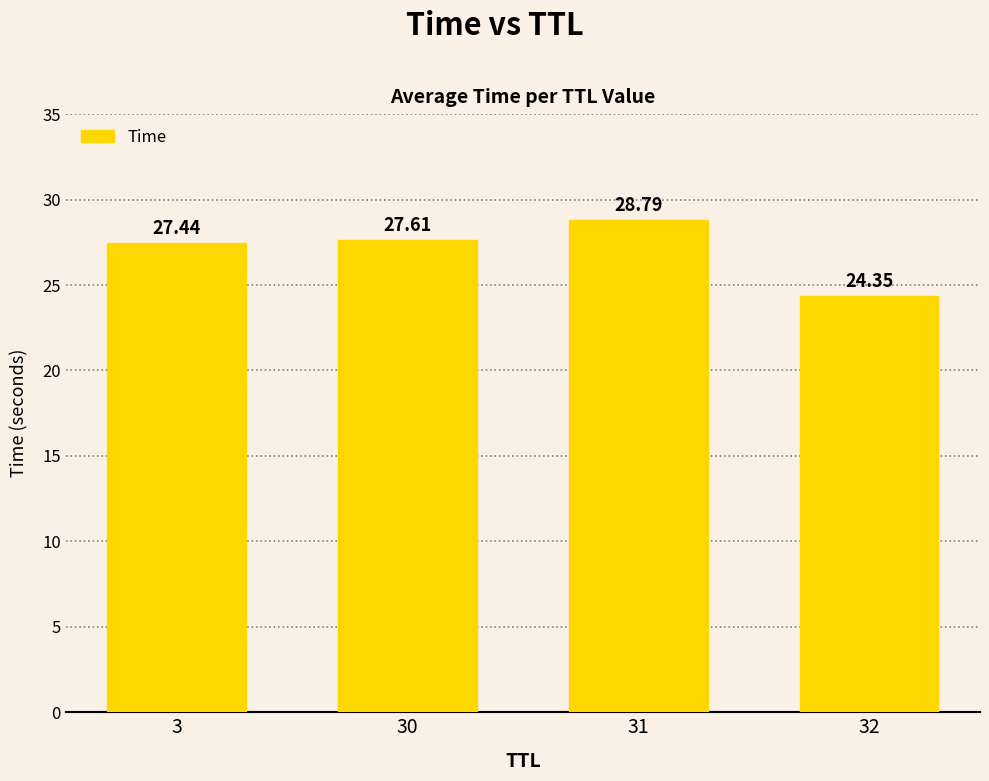

At which category does the chart reach its minimum across all series?

32